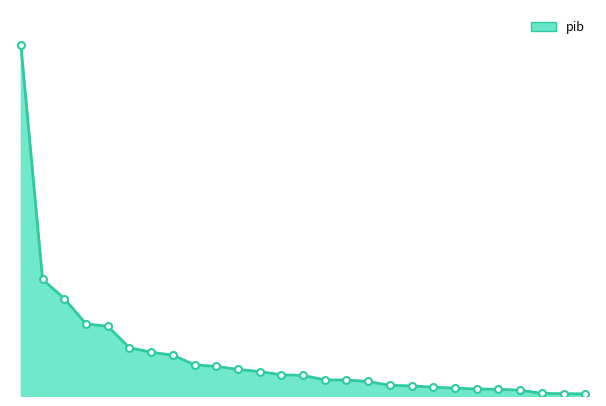

Reading left to right, list all the values displayed in this chart.

2348338000	779928000	651873000	482464000	466377000	323264000	293241000	273614000	208672000	197853000	178377000	163575000	142122000	137346000	108181000	106943000	97340000	71337000	67986000	58964000	52781000	47091000	44689000	39356000	17497000	15630000	14292000